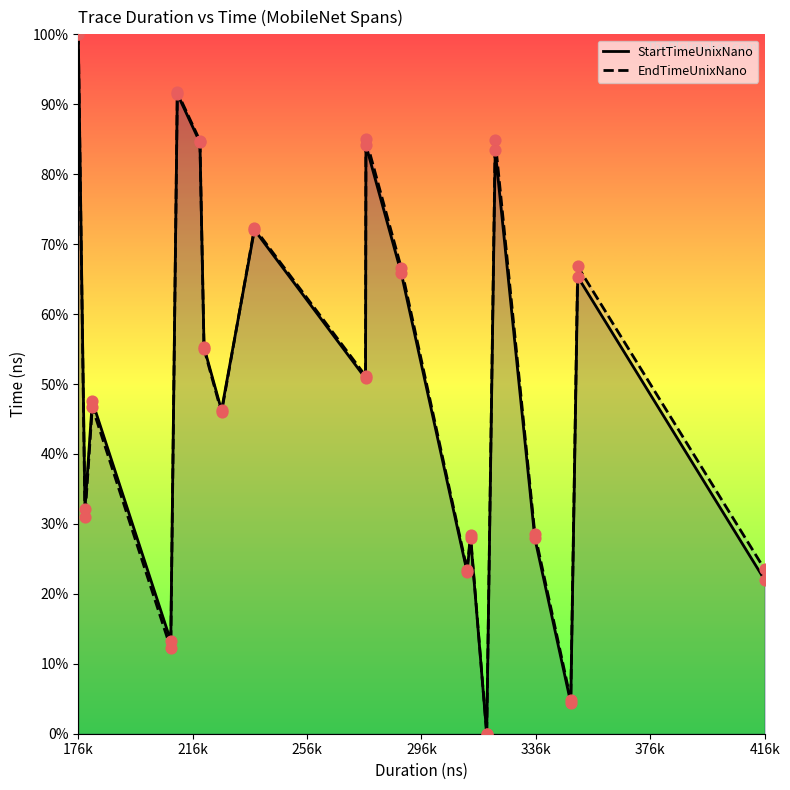

What are all the series names shown in the legend?

StartTimeUnixNano, EndTimeUnixNano